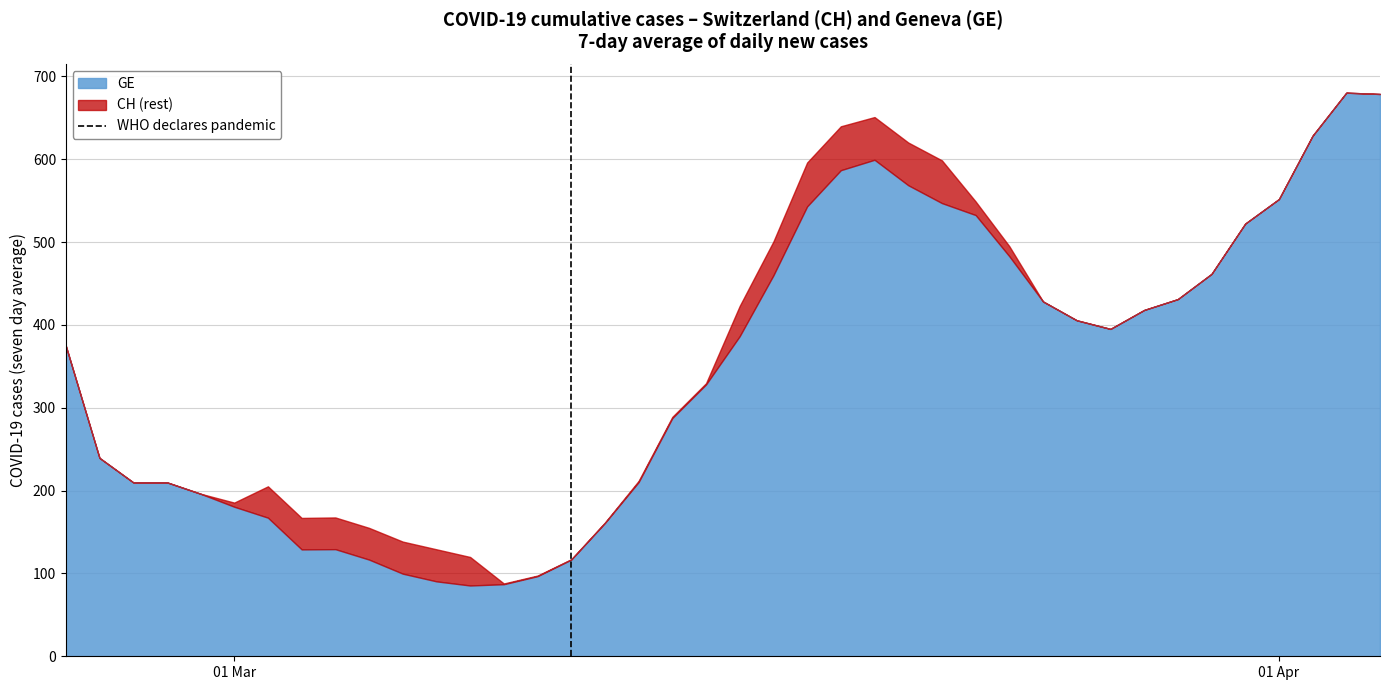

What is the highest value of the GE series?

680.3